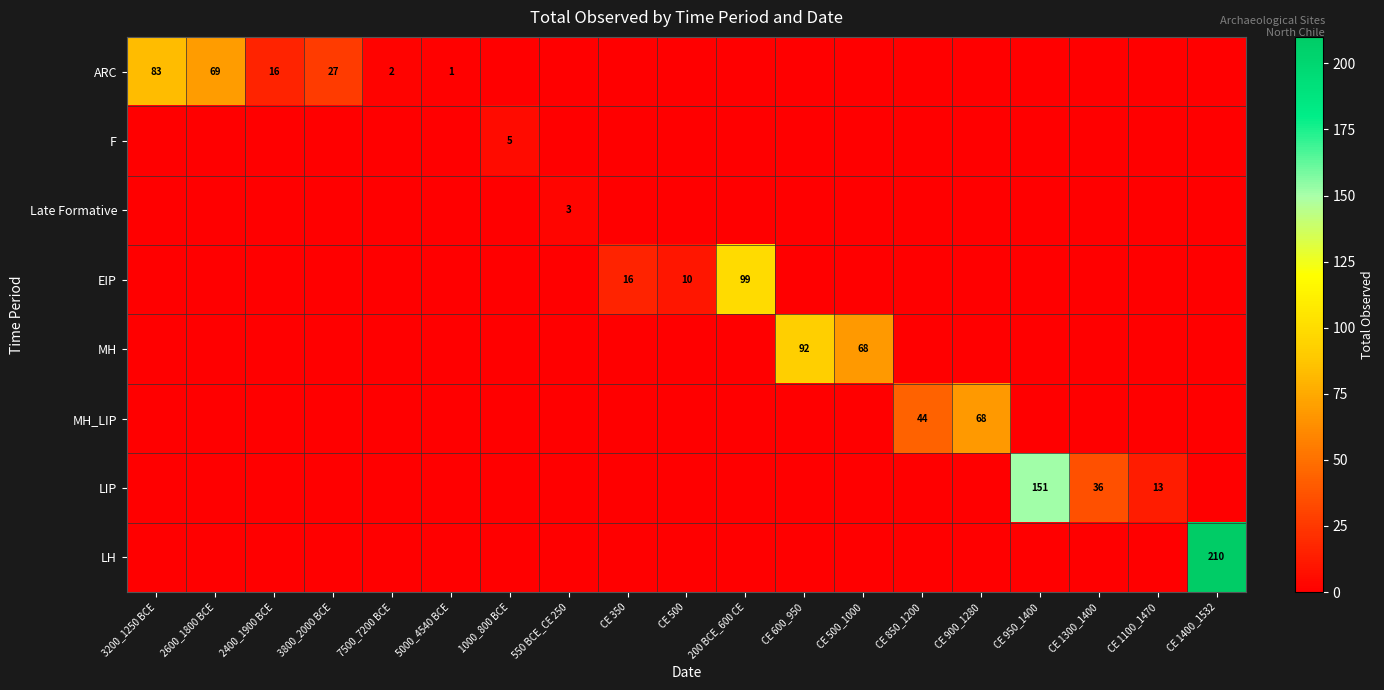

The value of LIP at CE 1100_1470 is 13. True or false?

True